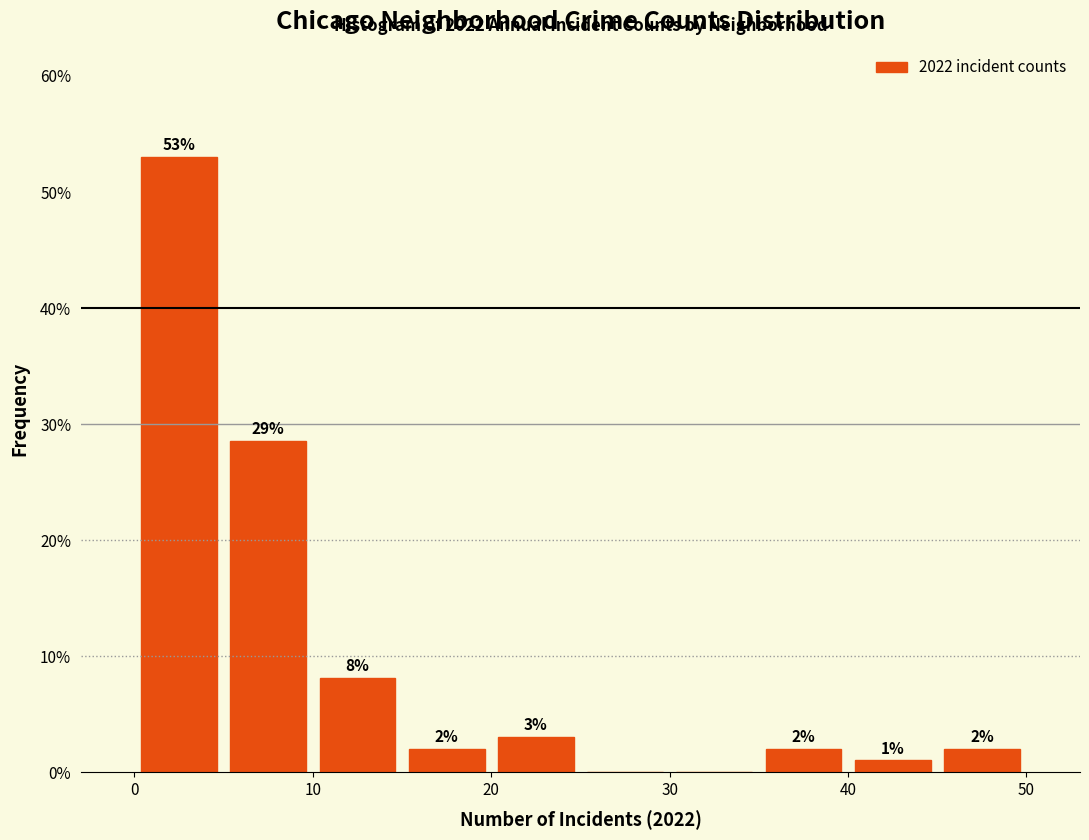

Which range on the x-axis has the tallest bar?

0 to 5